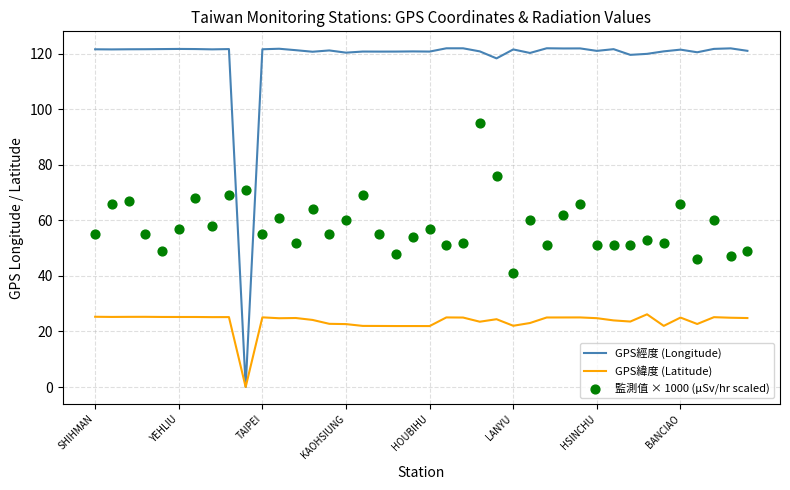

Which series reaches the maximum Y coordinate?

GPS經度 (Longitude)